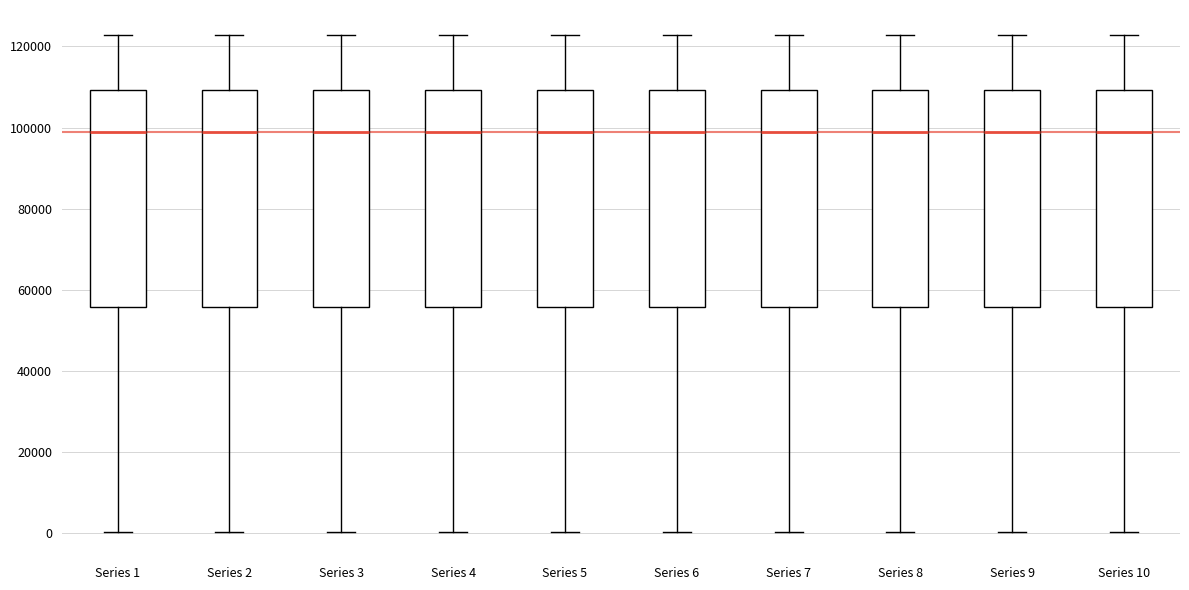

Reading left to right, transcribe this box plot: for each box, give where its median line is, the range the box spans, and where its two whiskers end, as read against the y-axis. The values are not printed on the chart, so give them approximately, as read against the axis.

Series 1: median 98000, box 56000 to 110000, whiskers 0 to 122000
Series 2: median 98000, box 56000 to 110000, whiskers 0 to 122000
Series 3: median 98000, box 56000 to 110000, whiskers 0 to 122000
Series 4: median 98000, box 56000 to 110000, whiskers 0 to 122000
Series 5: median 98000, box 56000 to 110000, whiskers 0 to 122000
Series 6: median 98000, box 56000 to 110000, whiskers 0 to 122000
Series 7: median 98000, box 56000 to 110000, whiskers 0 to 122000
Series 8: median 98000, box 56000 to 110000, whiskers 0 to 122000
Series 9: median 98000, box 56000 to 110000, whiskers 0 to 122000
Series 10: median 98000, box 56000 to 110000, whiskers 0 to 122000